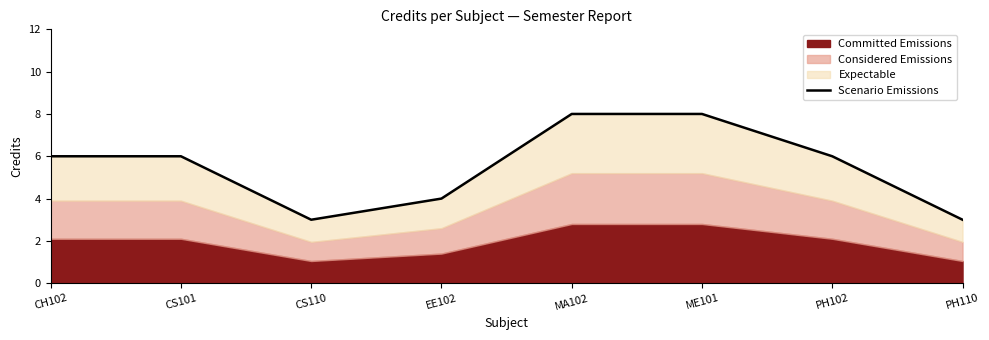

What is the smallest value displayed?

3